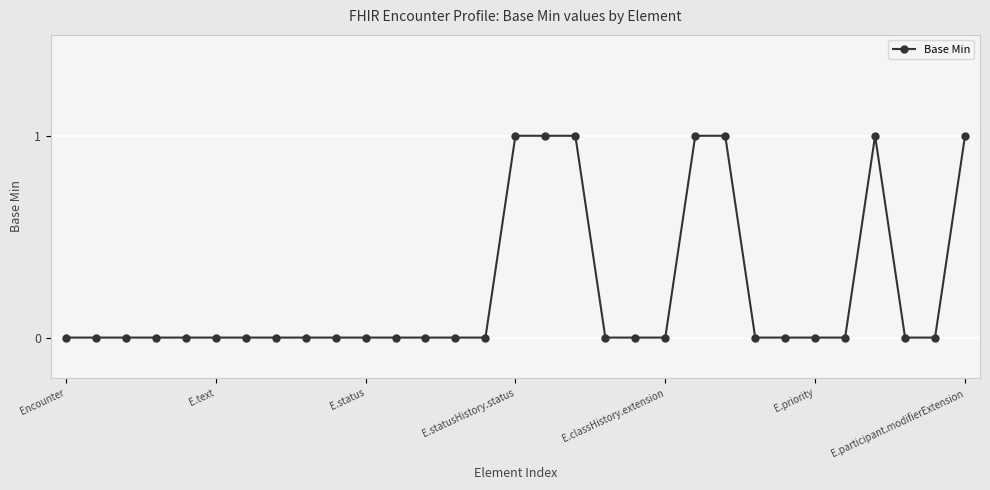

Does the chart display data point markers on the line(s)?

Yes